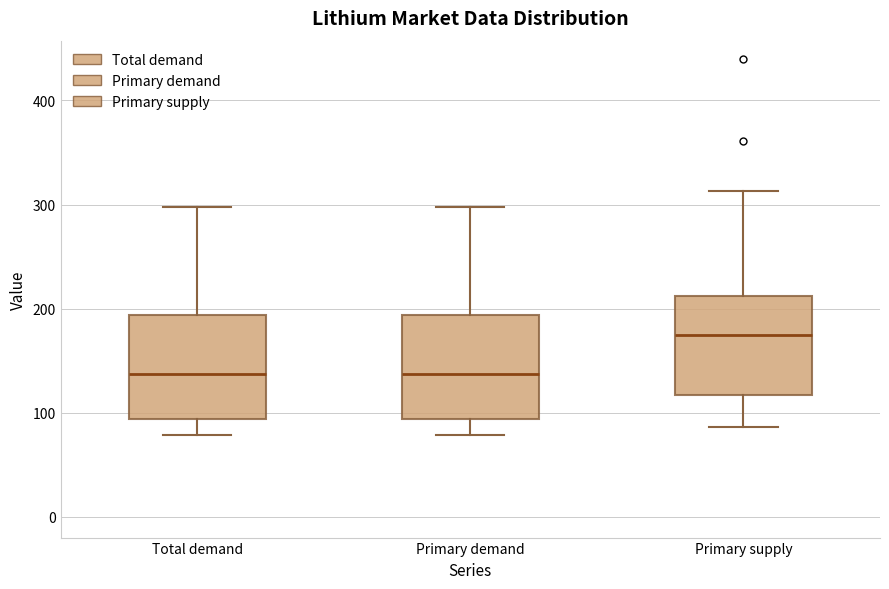

Where does the lower whisker of the box for Total demand end on the y-axis? The values are not printed on the chart, so give them approximately, as read against the axis.

80